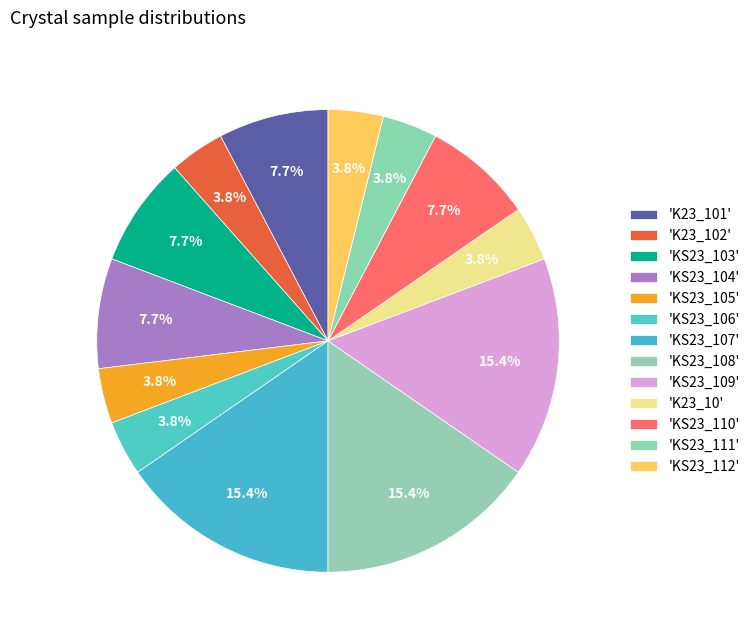

How many segments does this pie chart have?

13